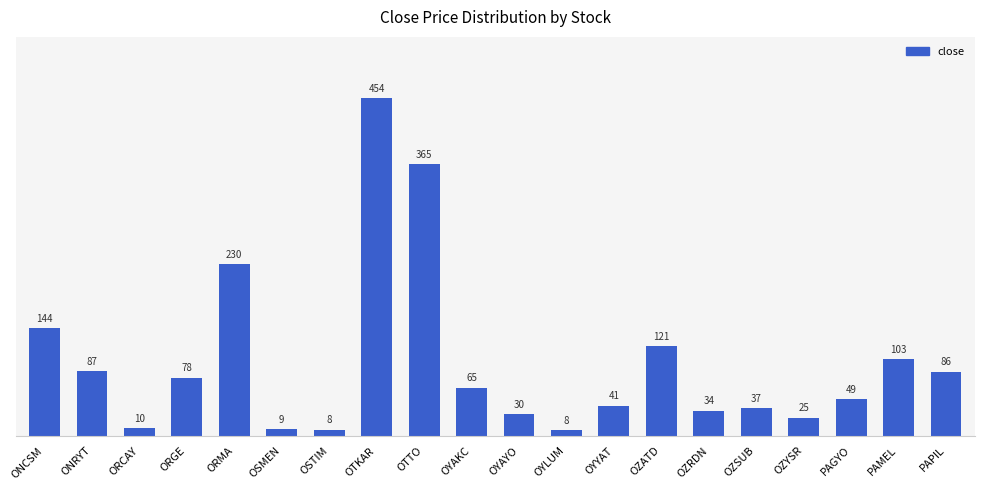

At which category does the chart reach its peak across all series?

OTKAR